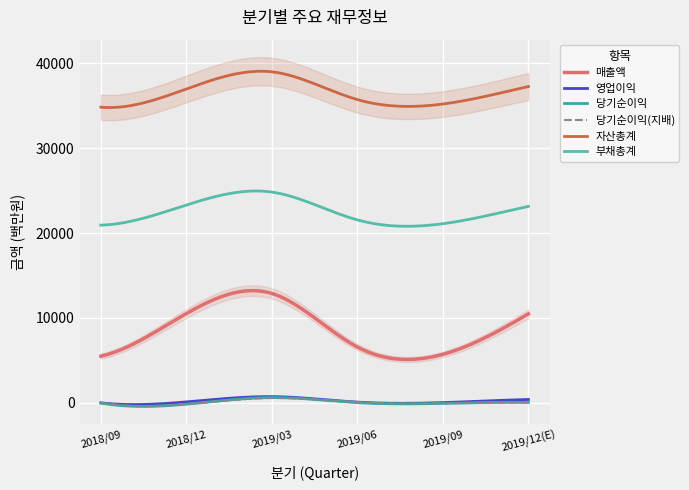

The value of 매출액 at 2019/09 is 9522. True or false?

False